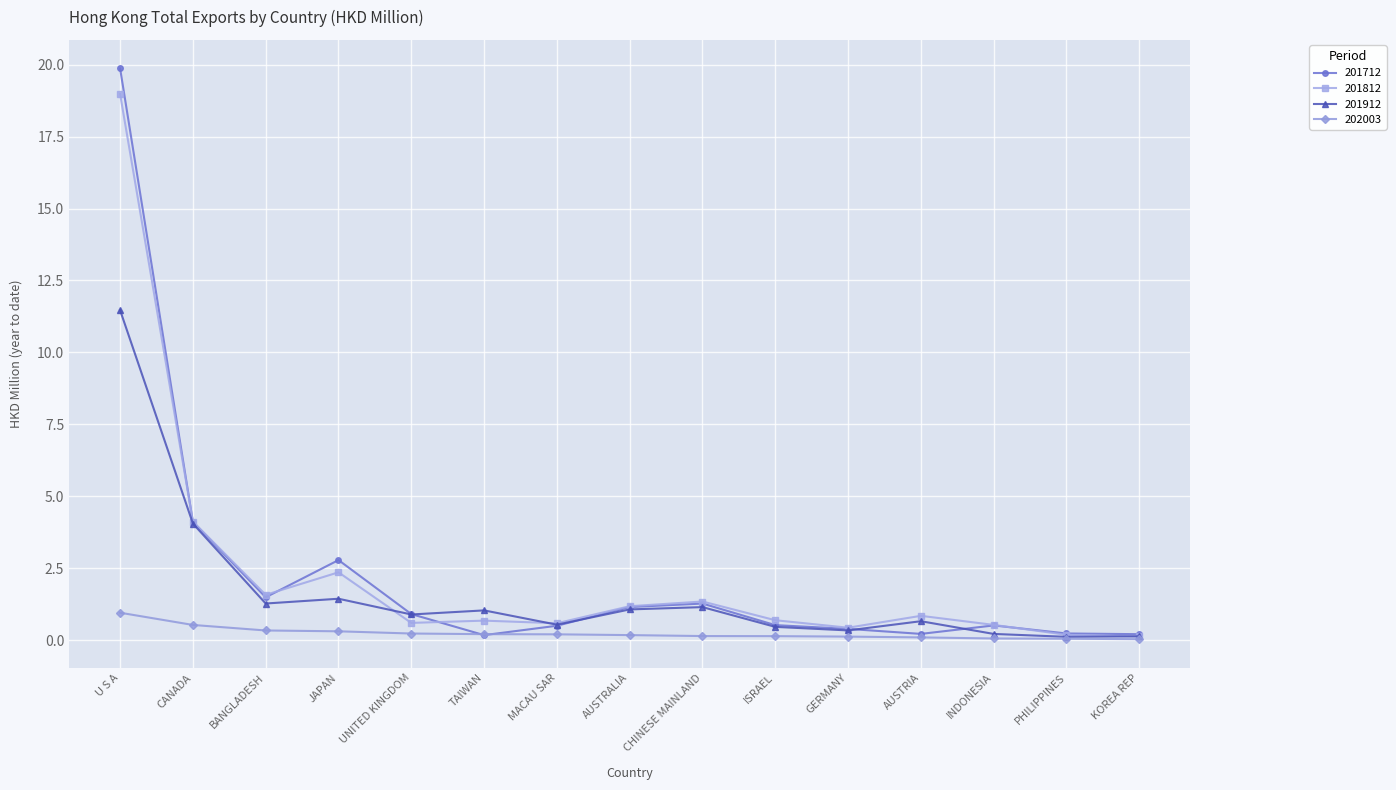

Rank the series by their maximum value, from highest to lowest.

201712, 201812, 201912, 202003